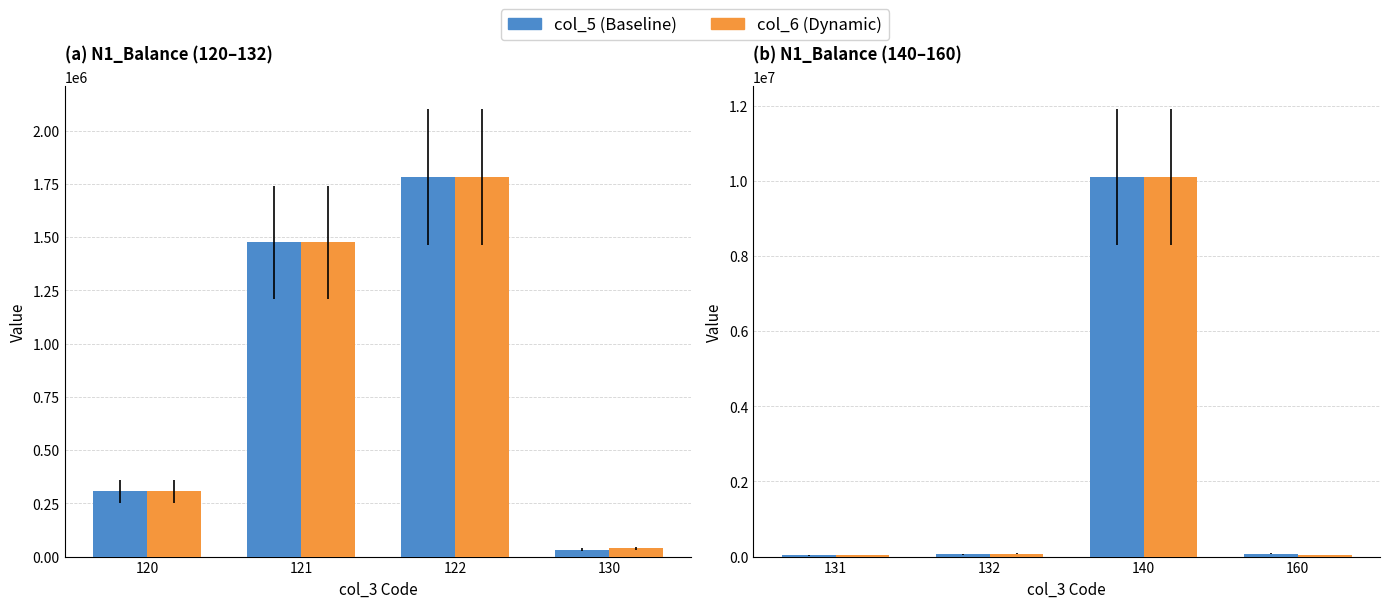

What is the difference between the maximum and minimum values in the col_6 (Dynamic) series?

10073113.9